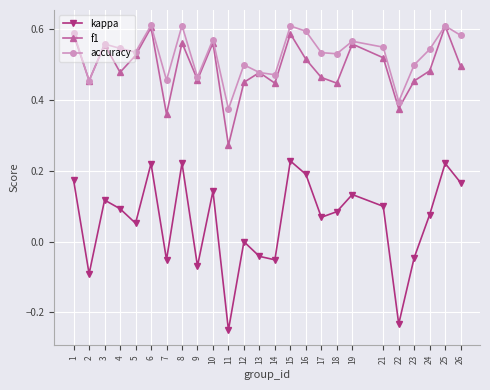

True or false: accuracy and kappa cross at least once.

False